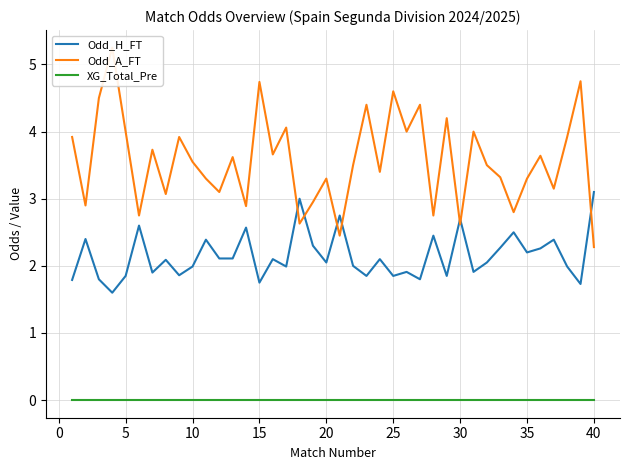

True or false: XG_Total_Pre and Odd_H_FT intersect in this chart.

False